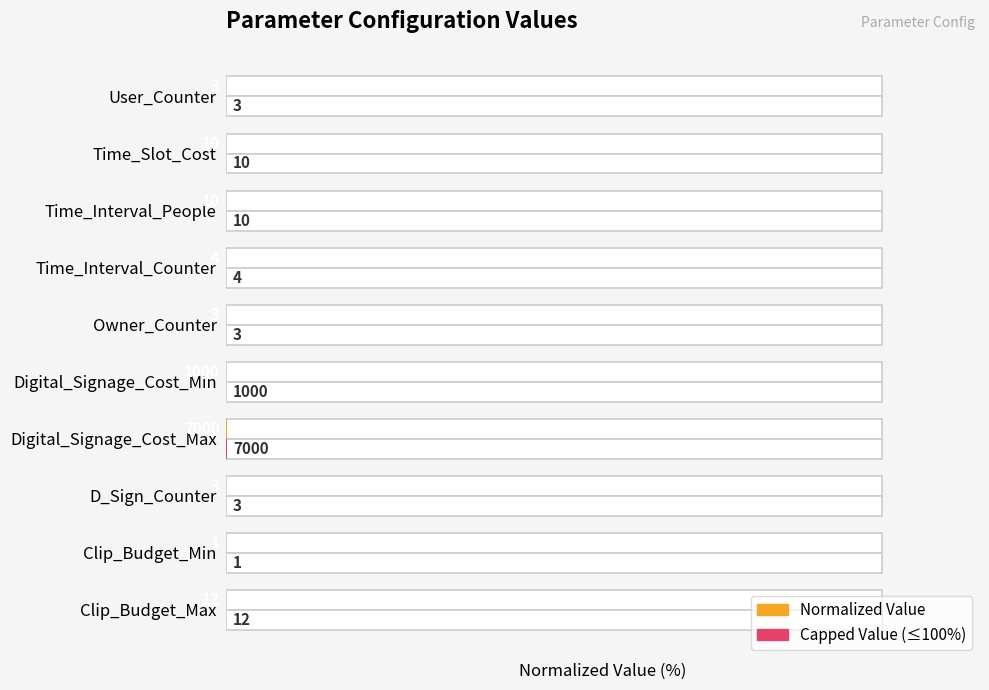

At which label is Value capped at 100% closest to 0?

Clip_Budget_Min